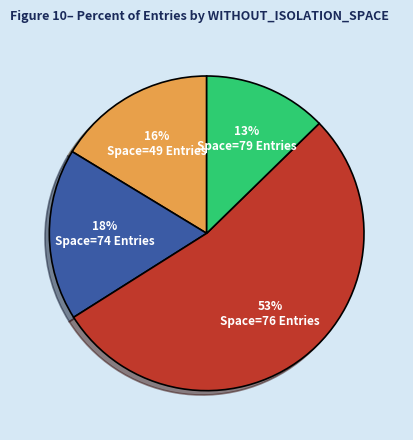

Is the sum of Space=79 Entries and Space=49 Entries greater than half?

No